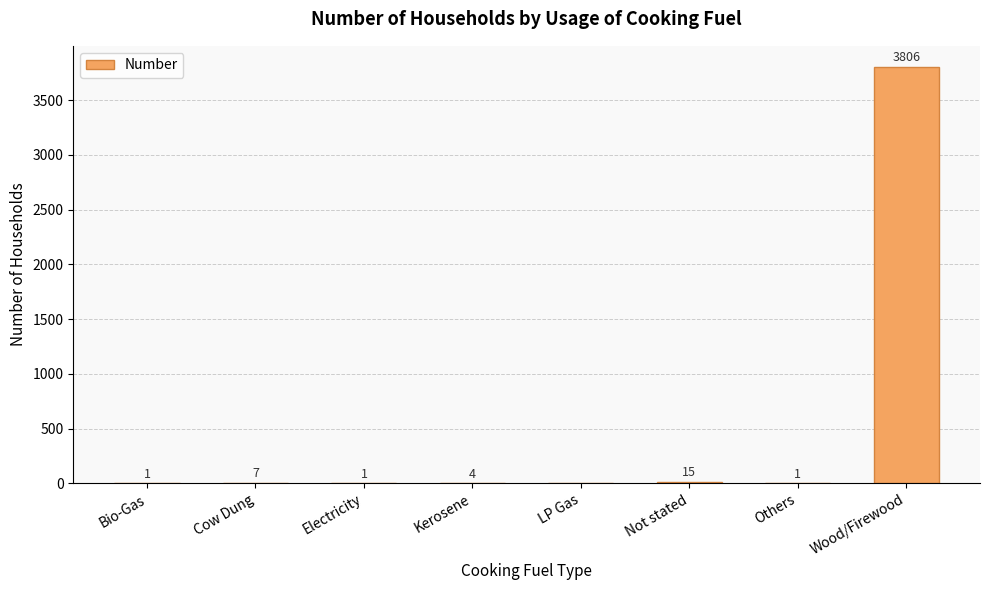

Approximately how many times larger is the value at Cow Dung compared to Others?

7.0